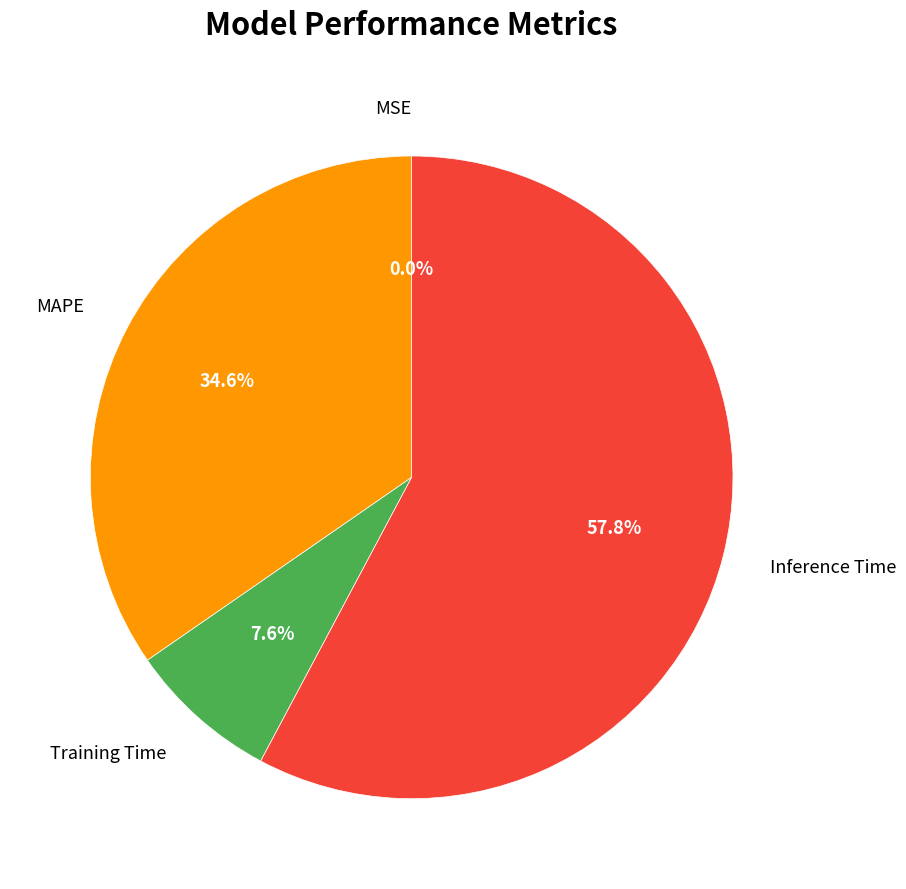

What is the total percentage of MAPE and Inference Time?

92.4%